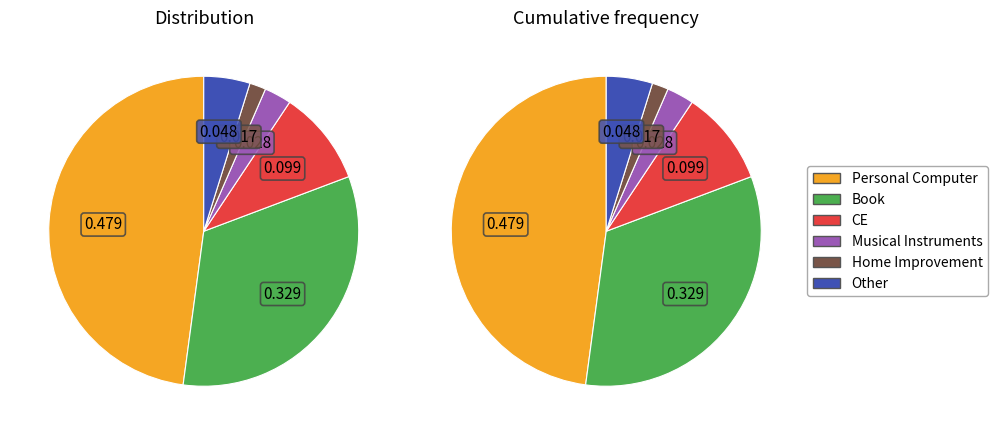

Is it true that Sports is 8% of the pie?

False